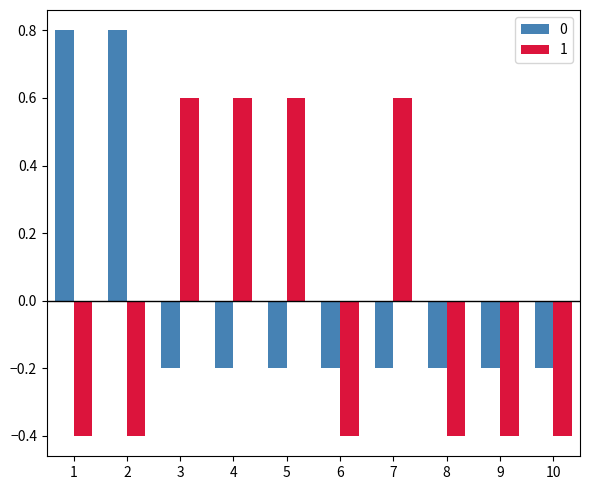

What is the approximate value of 0 at 1?

0.8